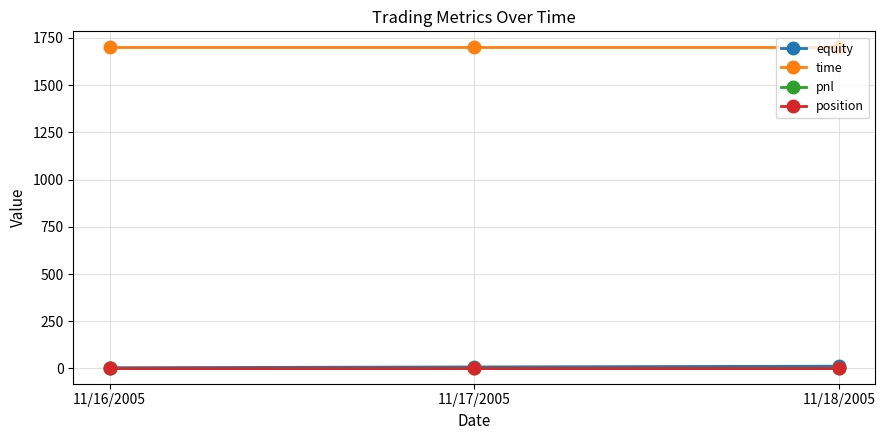

What is the difference between the equity values at 11/18/2005 and 11/17/2005?

4